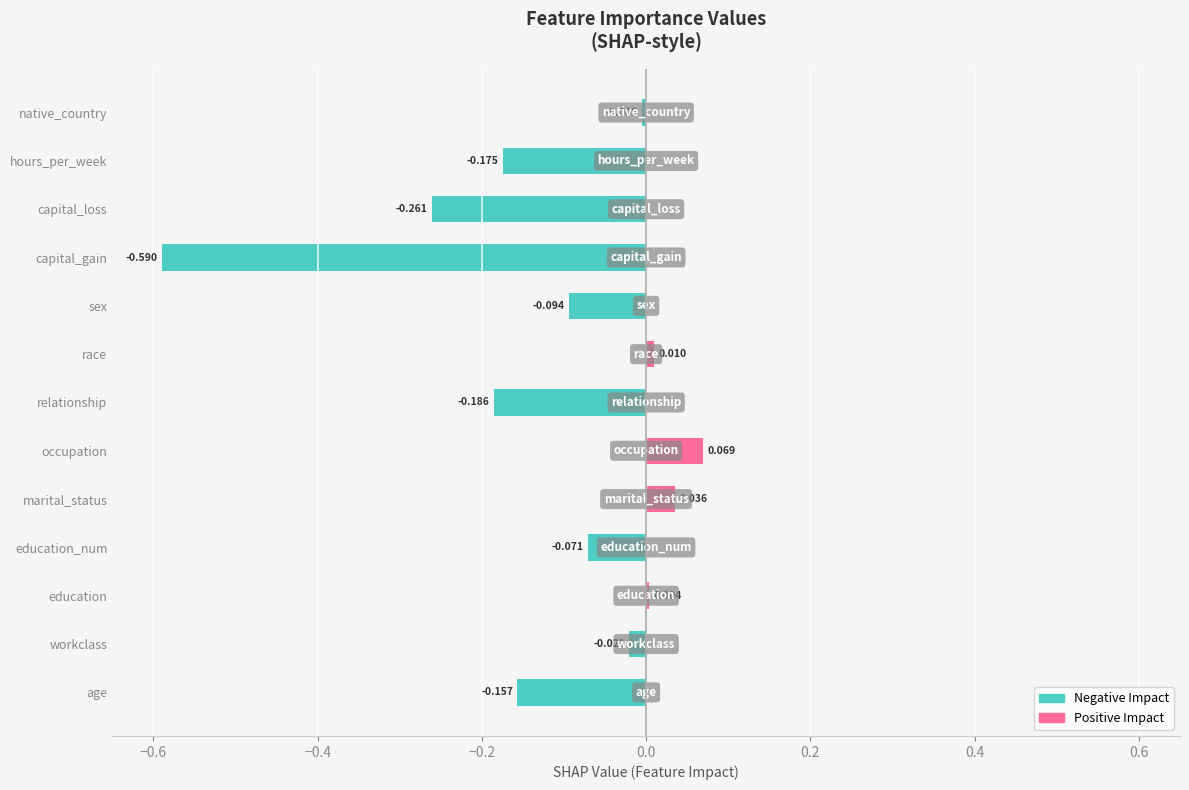

Which category has the highest value across all series?

occupation